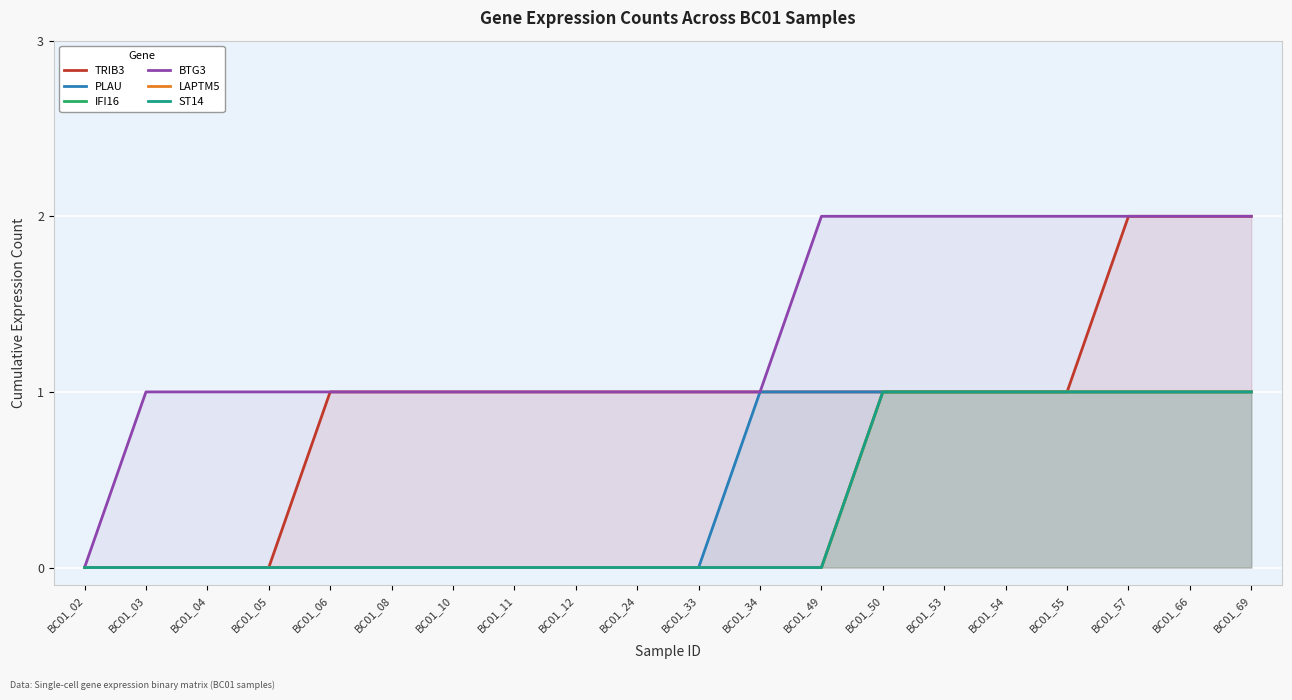

What is the difference between the ST14 values at BC01_33 and BC01_54?

1